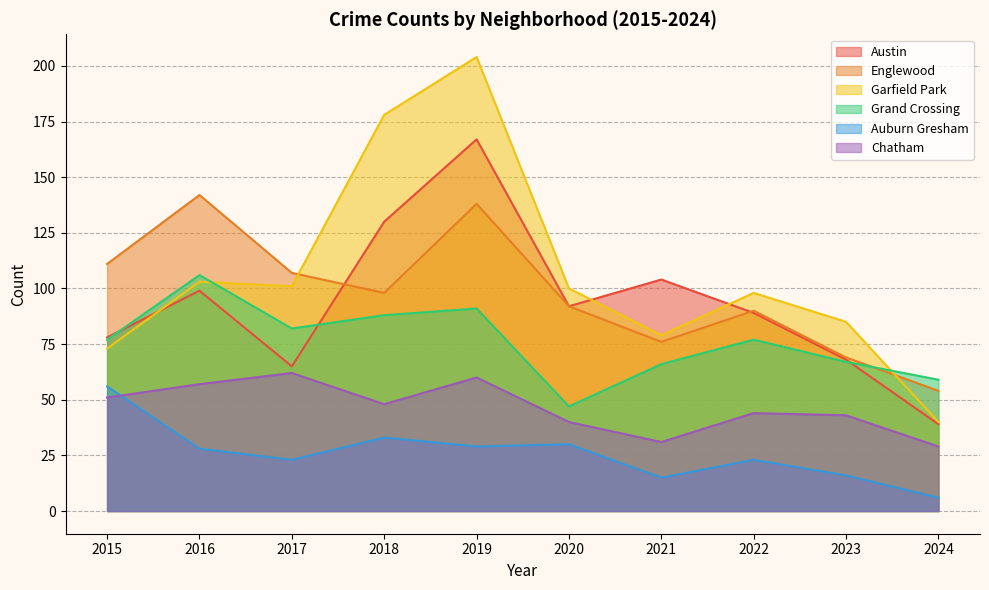

Is it true that Austin equals 167 at 2019?

True